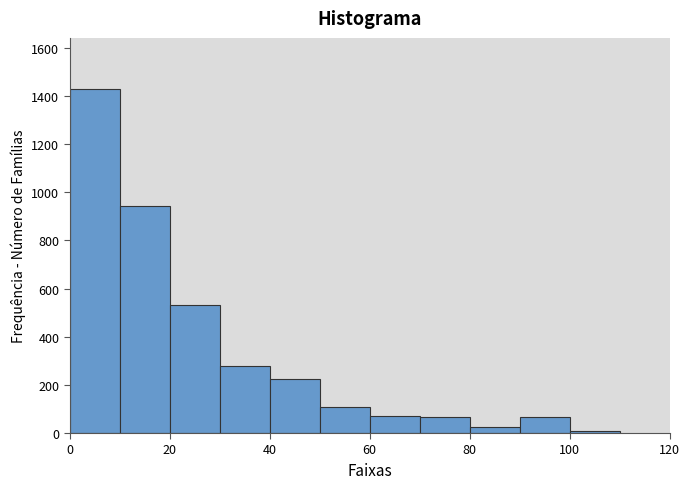

Reading left to right, transcribe this chart: for each bar, give the range it covers on the x-axis and its height. The values are not printed on the chart, so give them approximately, as read against the axis.

0 to 10: 1420
10 to 20: 940
20 to 30: 540
30 to 40: 280
40 to 50: 220
50 to 60: 100
60 to 70: 80
70 to 80: 60
80 to 90: 20
90 to 100: 60
100 to 110: under 20